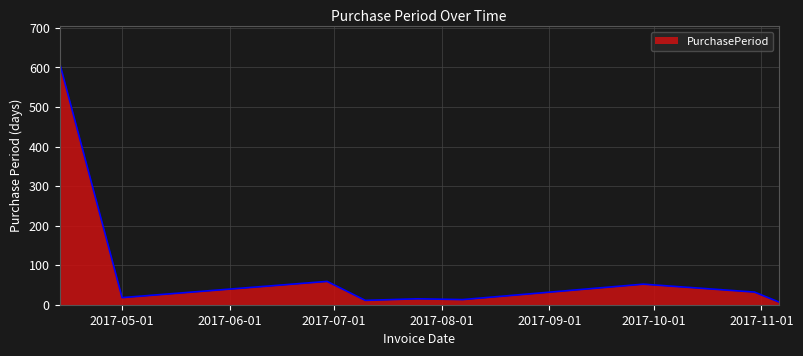

What is the maximum value shown in the chart?

612